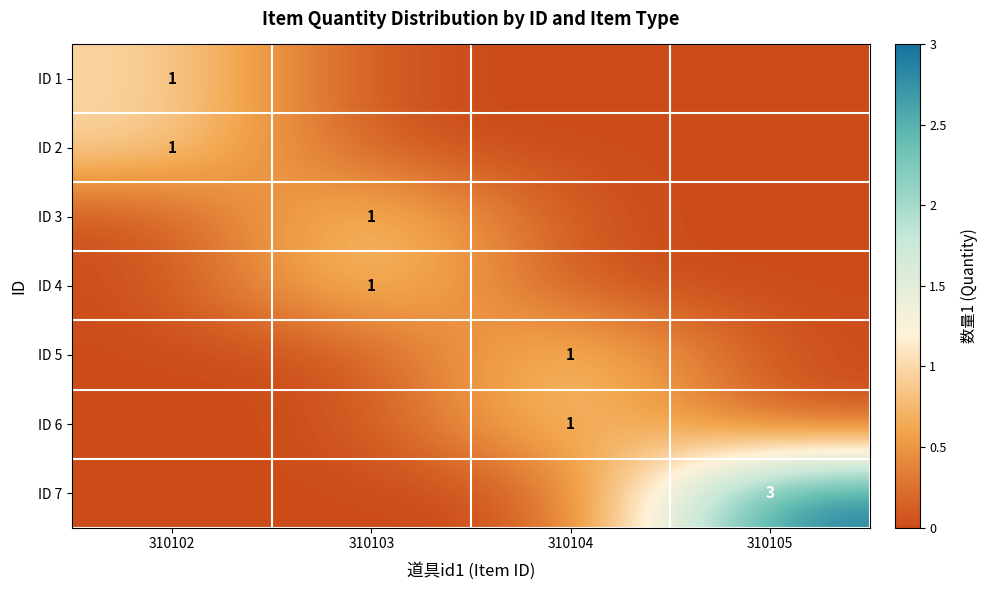

Is it true that ID 4 equals 1 at 310103?

True